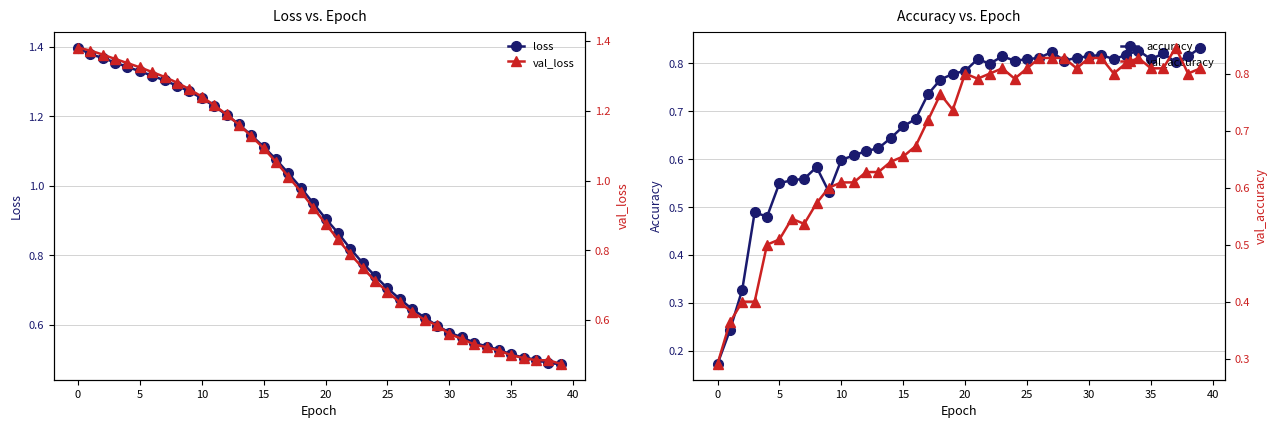

Is this an area chart (filled region under the line)?

No